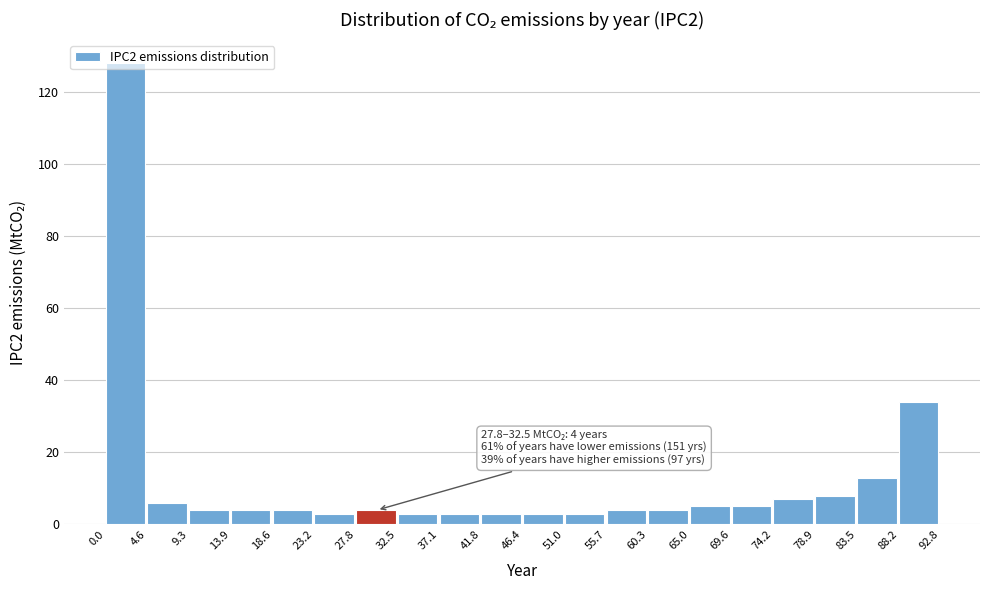

Which range on the x-axis has the tallest bar?

0.0 to 4.6